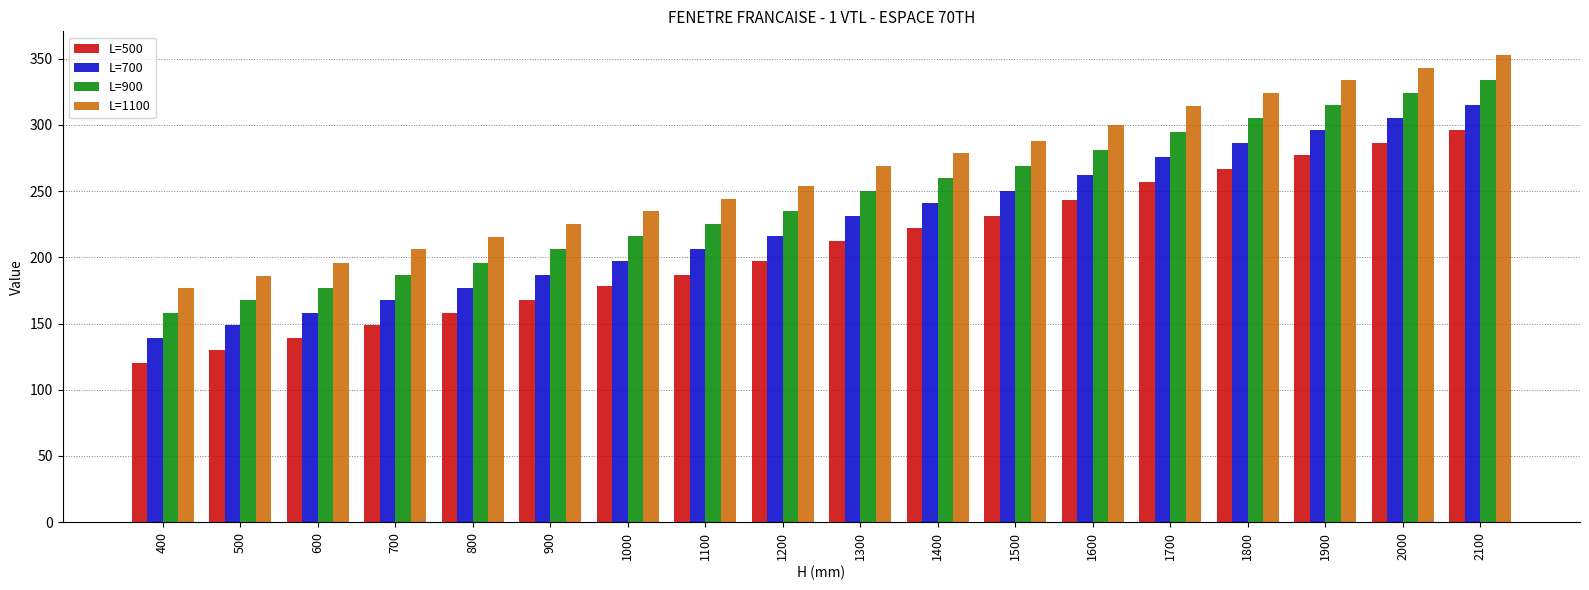

Reading right to left, transcribe all the data shown in this chart.

L=500: 296	286	277	267	257	243	231	222	212	197	187	178	168	158	149	139	130	120
L=700: 315	305	296	286	276	262	250	241	231	216	206	197	187	177	168	158	149	139
L=900: 334	324	315	305	295	281	269	260	250	235	225	216	206	196	187	177	168	158
L=1100: 353	343	334	324	314	300	288	279	269	254	244	235	225	215	206	196	186	177